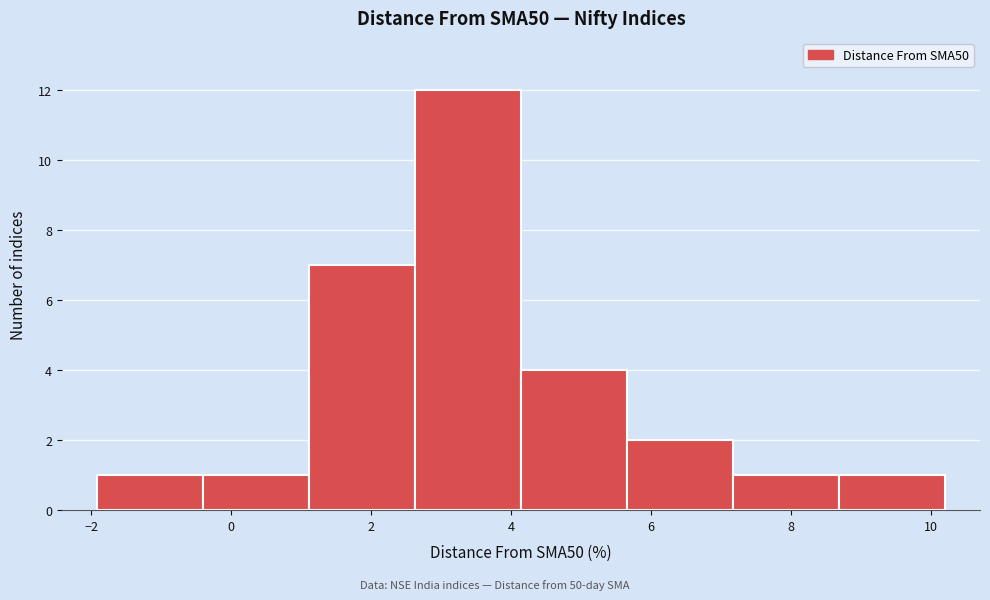

Reading left to right, list every bar in this chart as the range it spans on the x-axis followed by its height. Neither the bar edges nor the heights are printed on the chart, so give them approximately, as read against the axes.

-2.0 to -0.4: 1
-0.4 to 1.2: 1
1.2 to 2.6: 7
2.6 to 4.2: 12
4.2 to 5.6: 4
5.6 to 7.2: 2
7.2 to 8.6: 1
8.6 to 10.2: 1